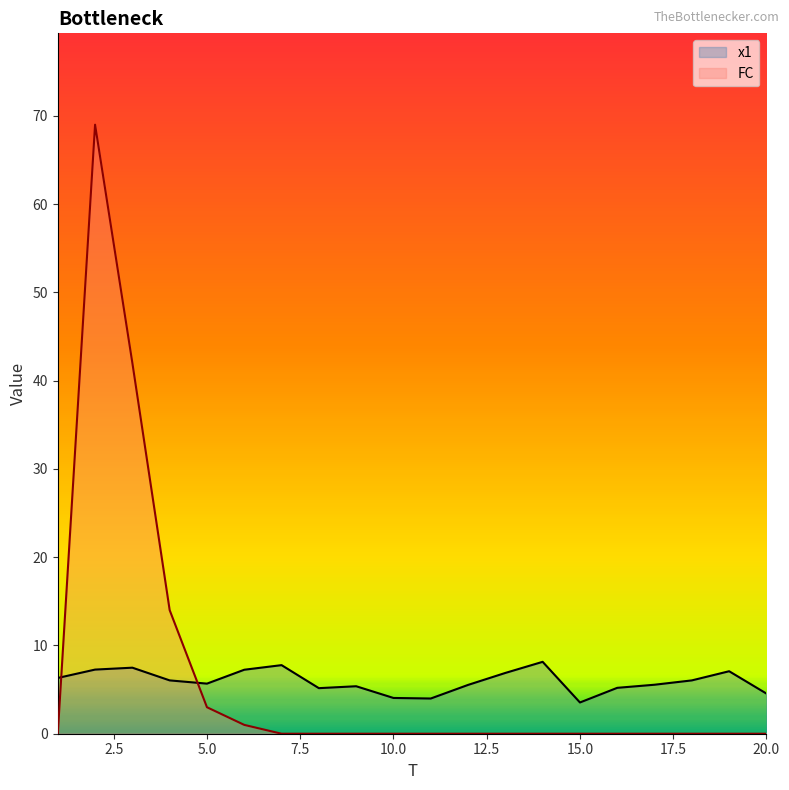

Does the chart display data point markers on the line(s)?

No